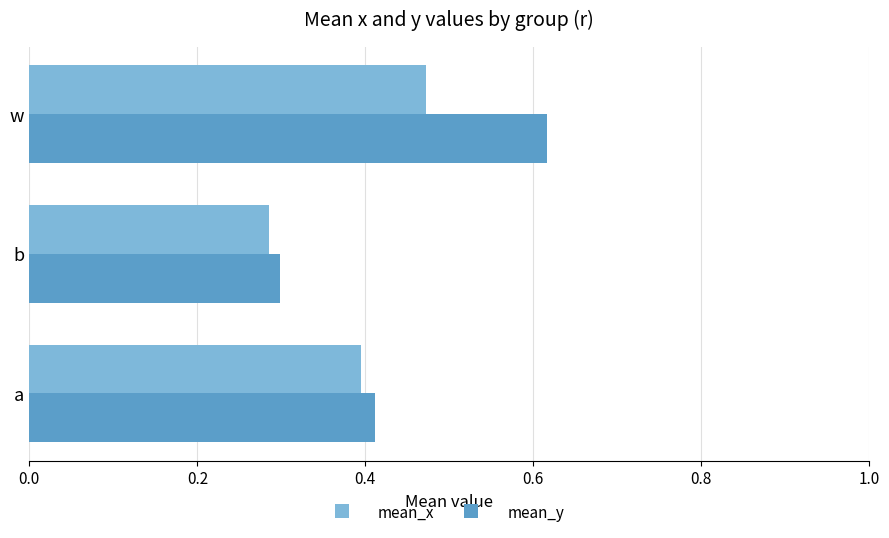

Which category has the highest value across all series?

w